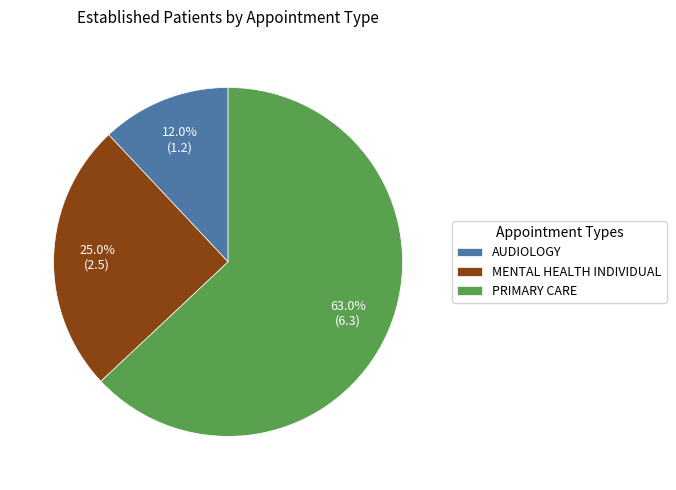

Which slice is the smallest?

AUDIOLOGY